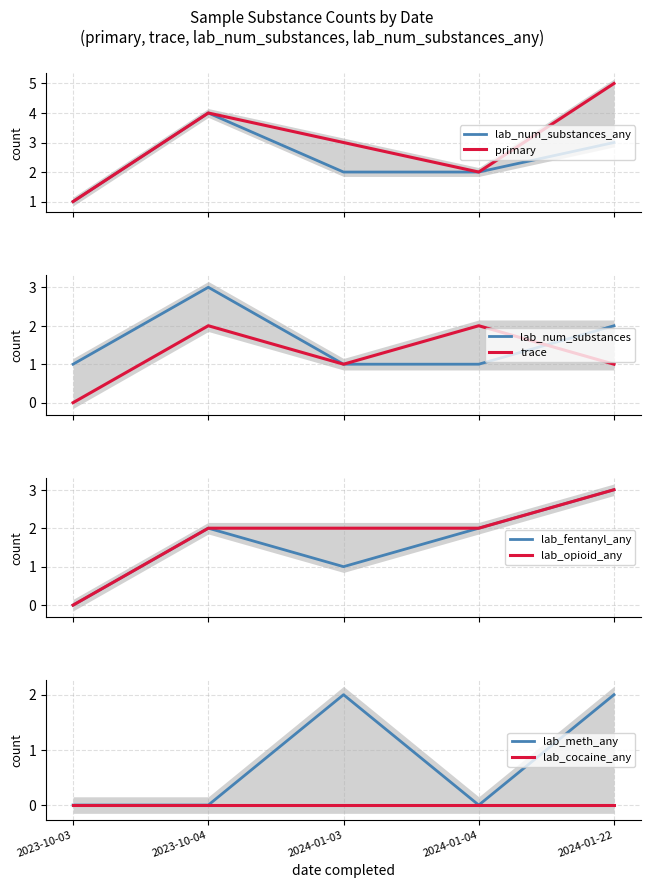

What is the difference between the second highest and minimum values in the trace series?

2